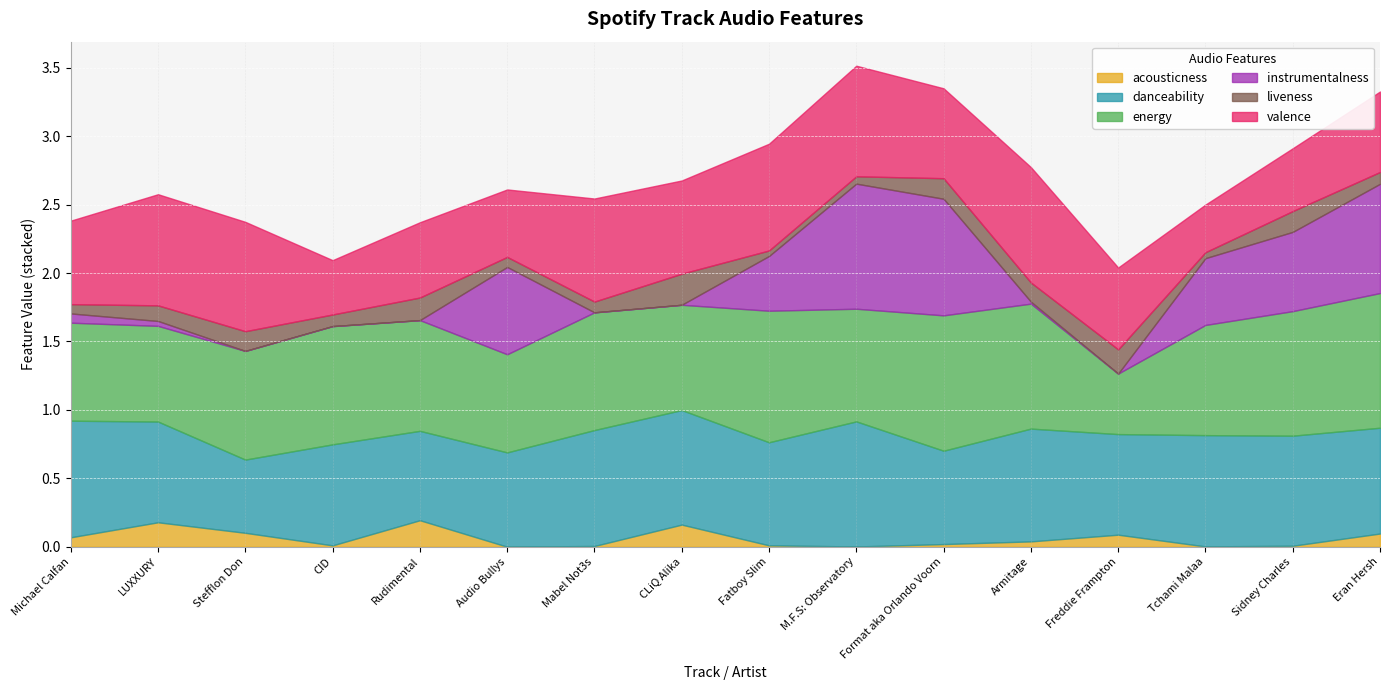

Between which two adjacent categories do danceability and energy first intersect?

LUXXURY and Stefflon Don